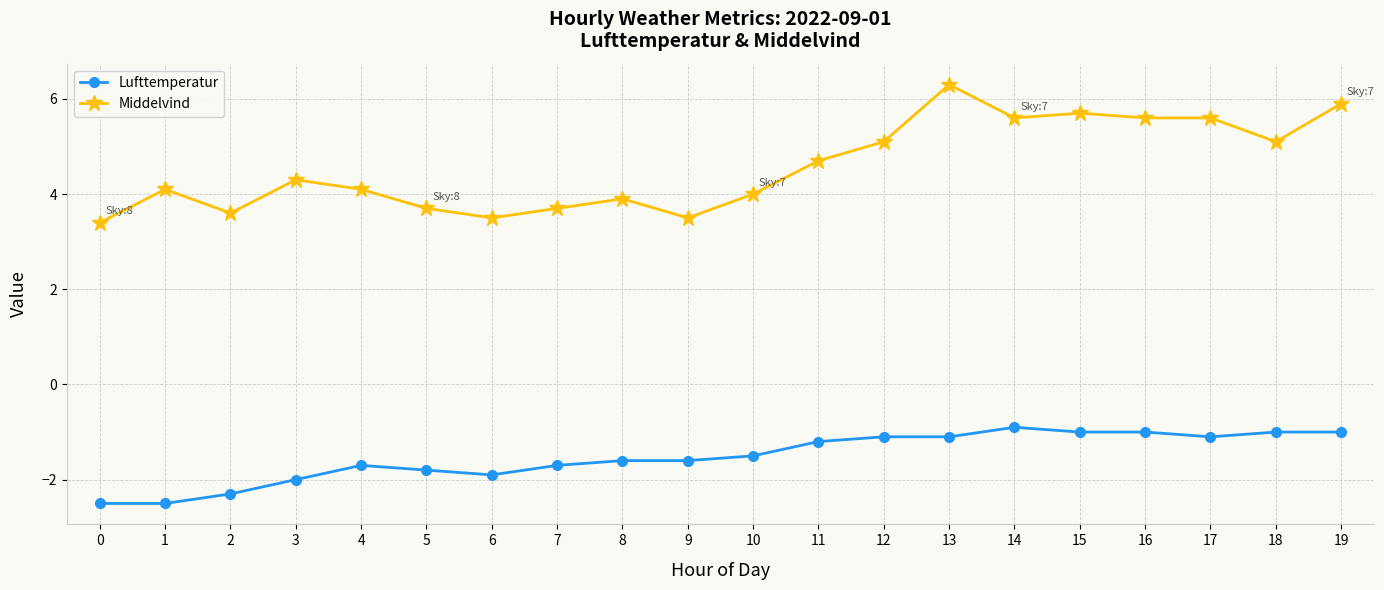

Does the chart display data point markers on the line(s)?

Yes